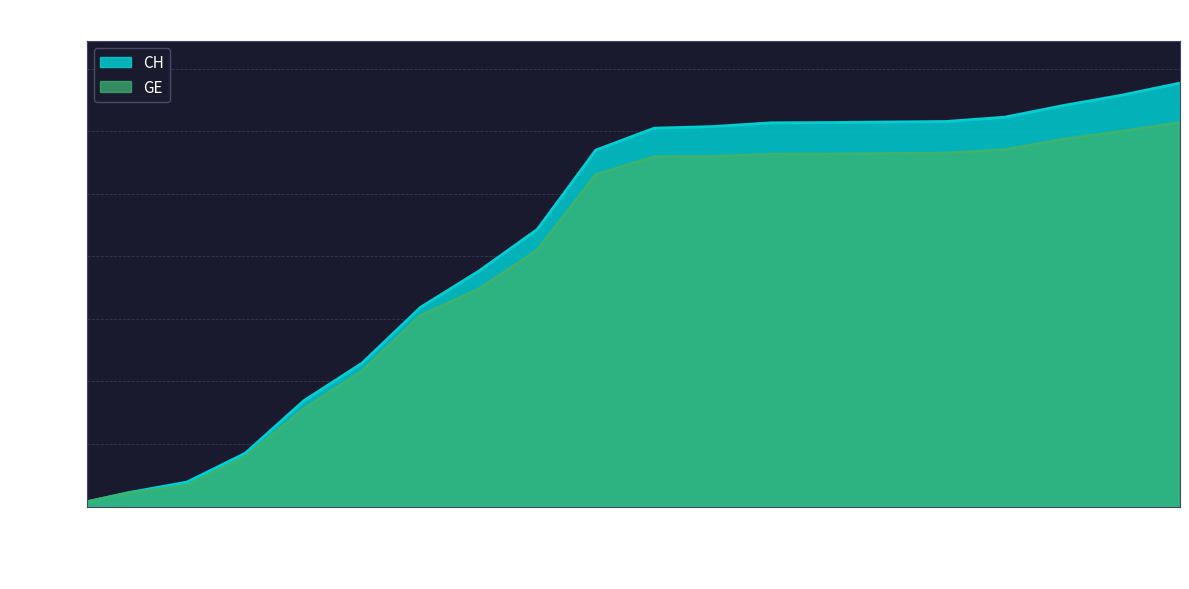

Is the value of GE at 2020-05-24 greater than the value of CH at 2020-05-03?

No